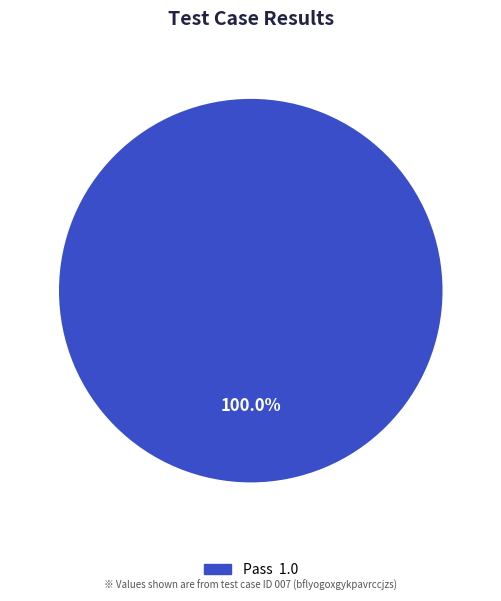

How many slices are in this pie chart?

1